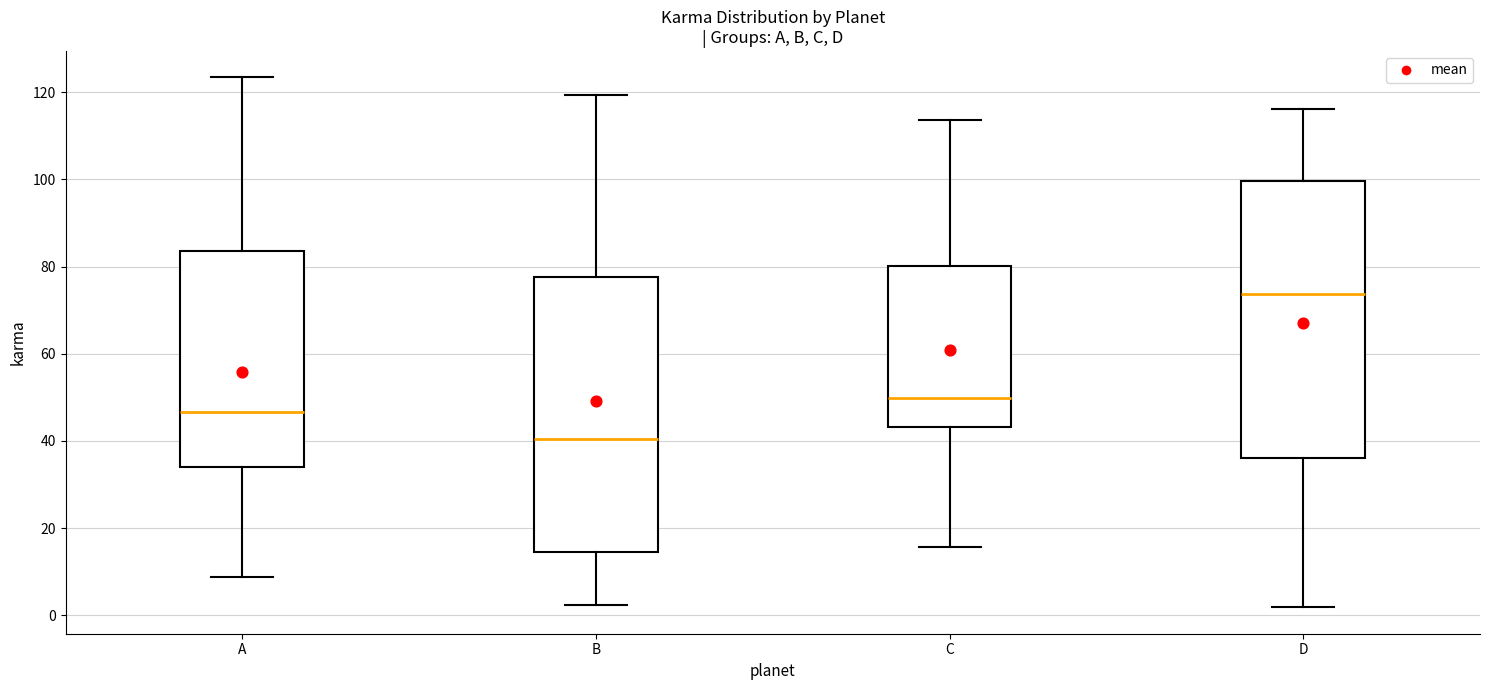

Where is the lower edge of the box for C on the y-axis? The values are not printed on the chart, so give them approximately, as read against the axis.

44